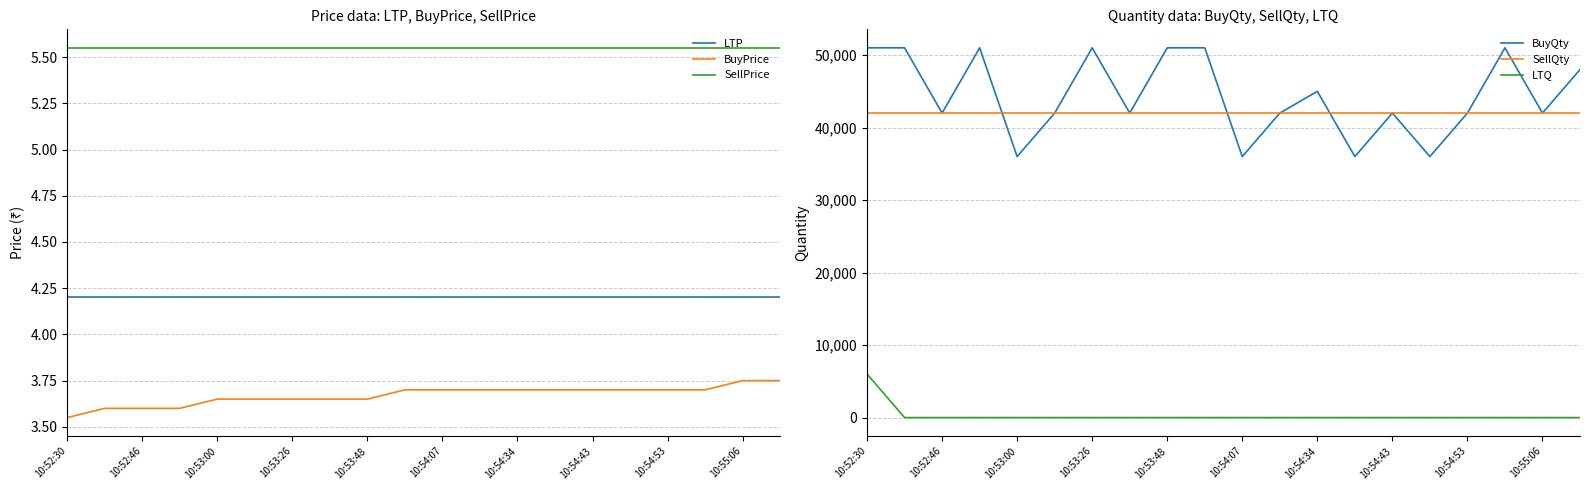

Which series has the largest total across all categories?

BuyQty